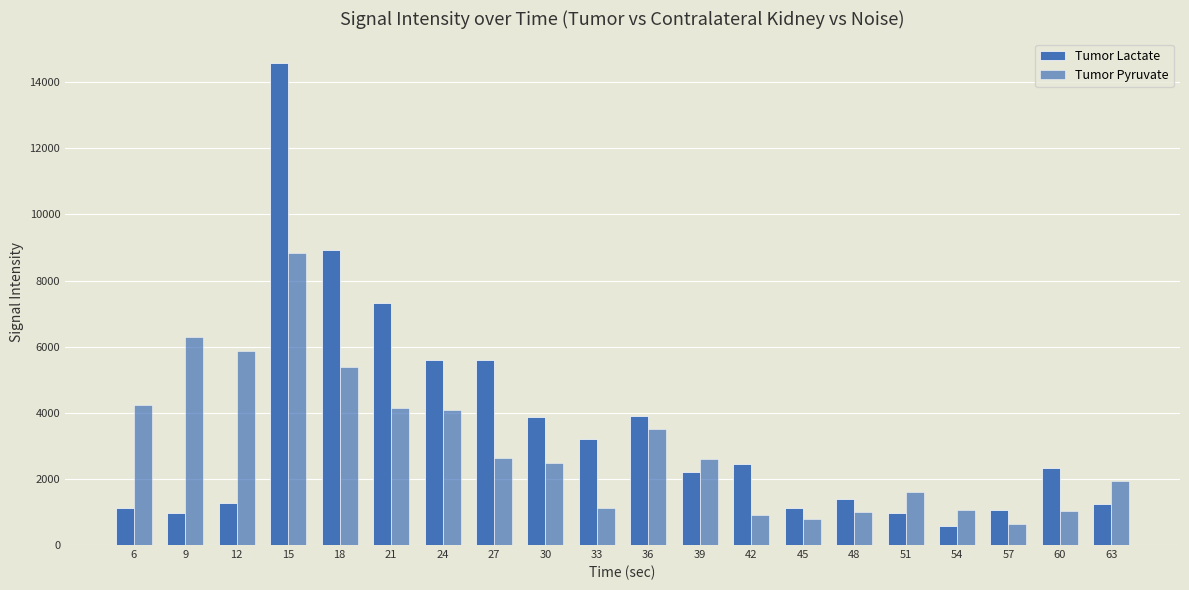

Are the bars grouped side by side (vs. stacked)?

Yes